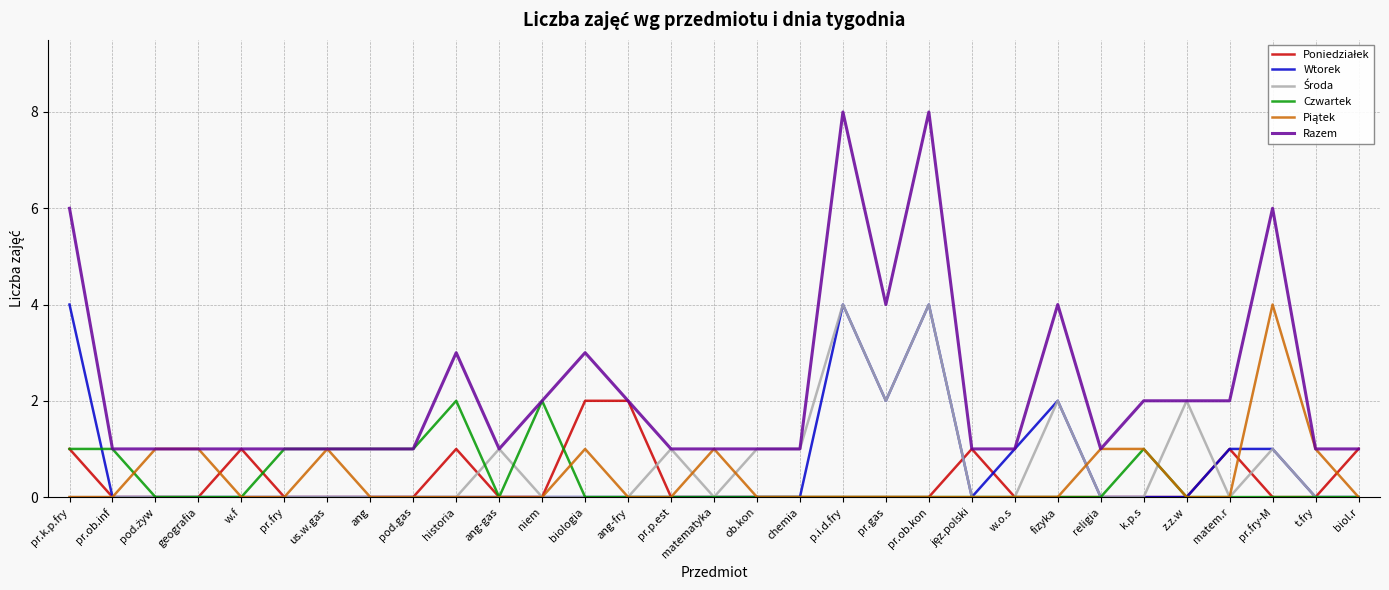

Which series has the largest total across all categories?

Razem